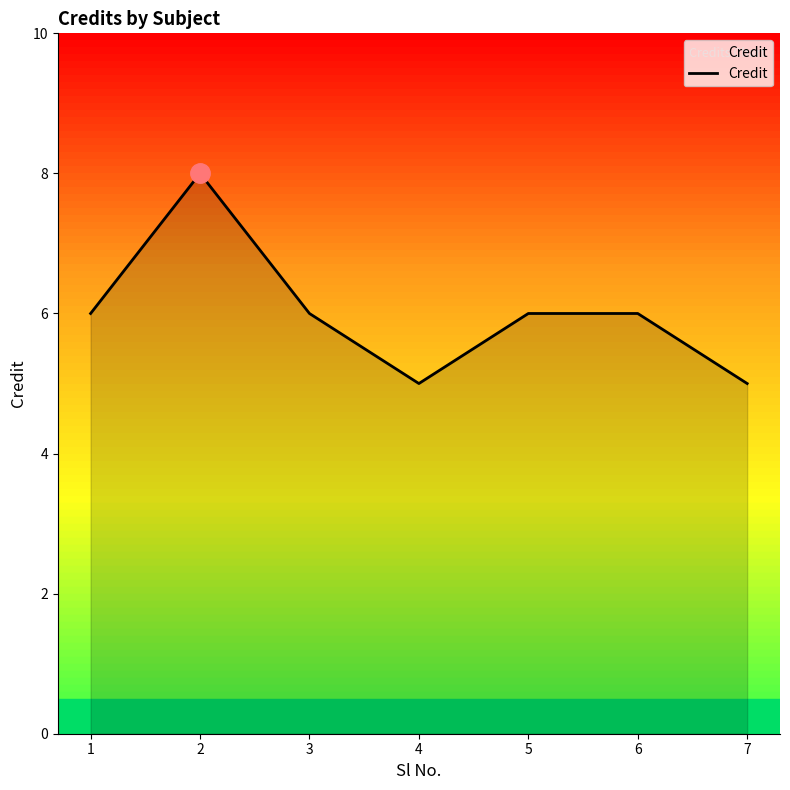

Count the values in the range 5 to 6.

6